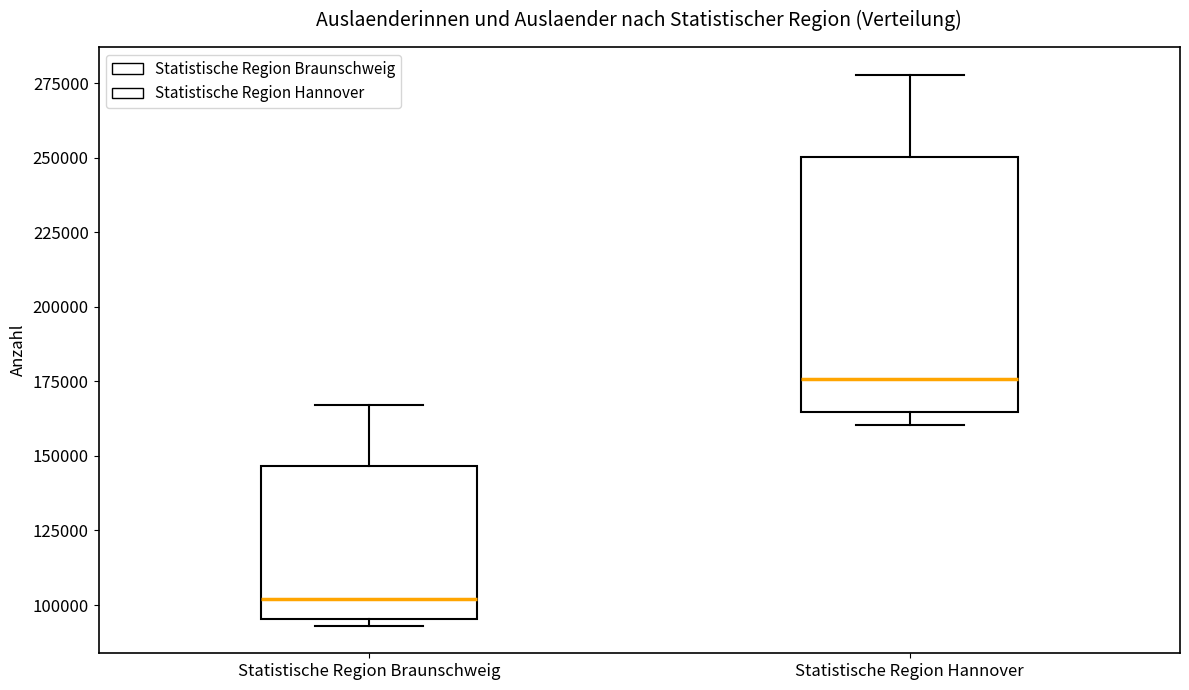

Which box's median line is the highest?

Statistische Region Hannover